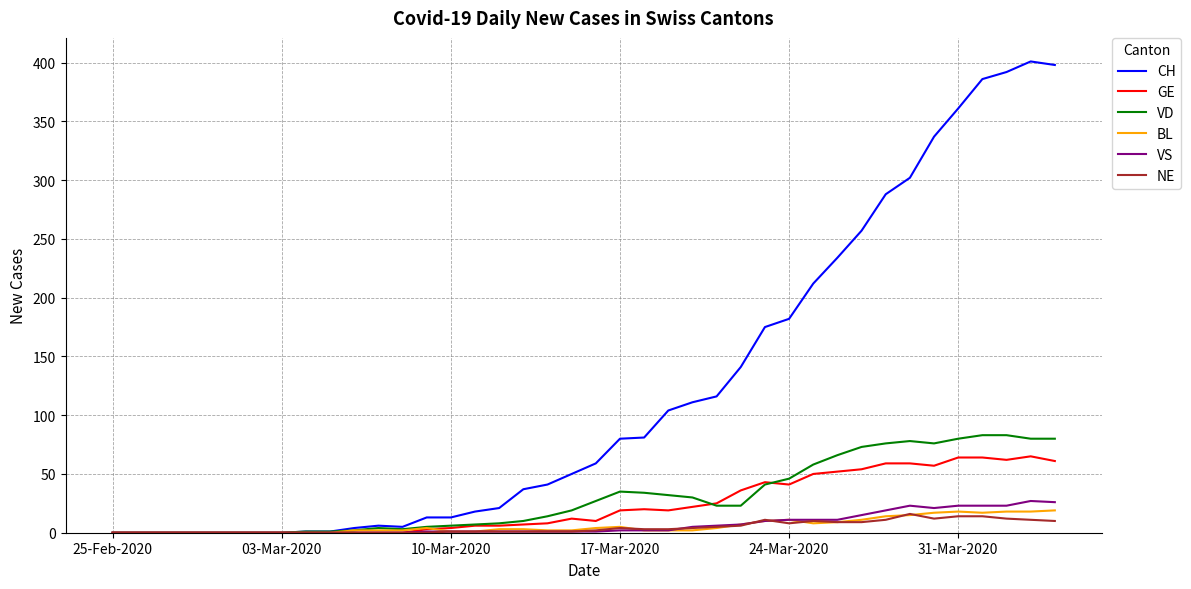

Which series has the largest total across all categories?

CH